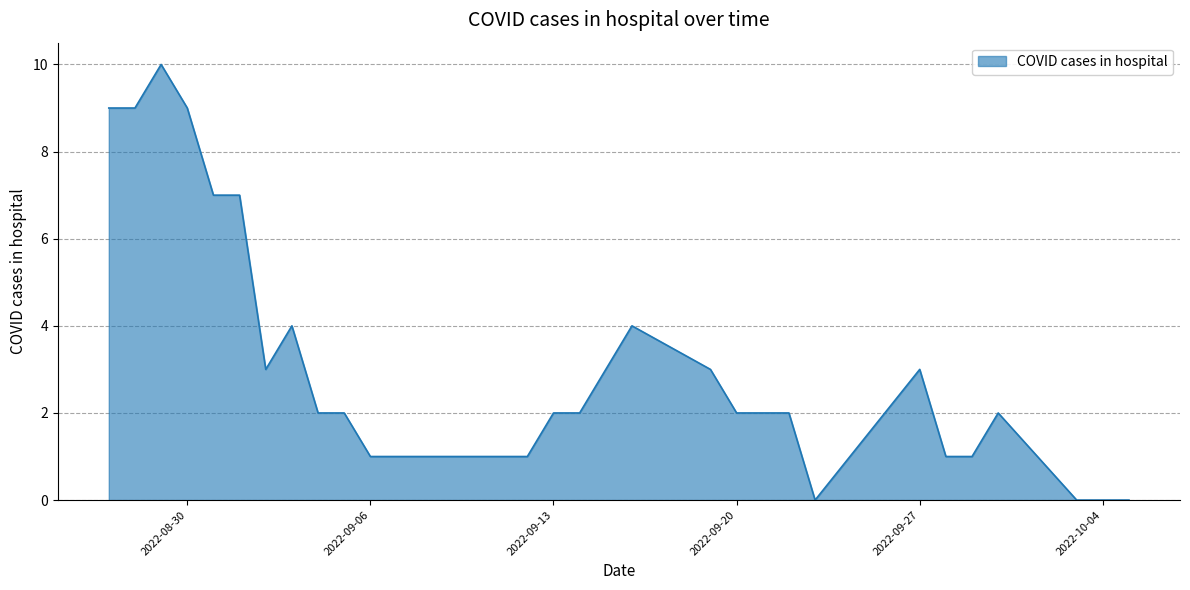

What is the greatest value displayed?

10